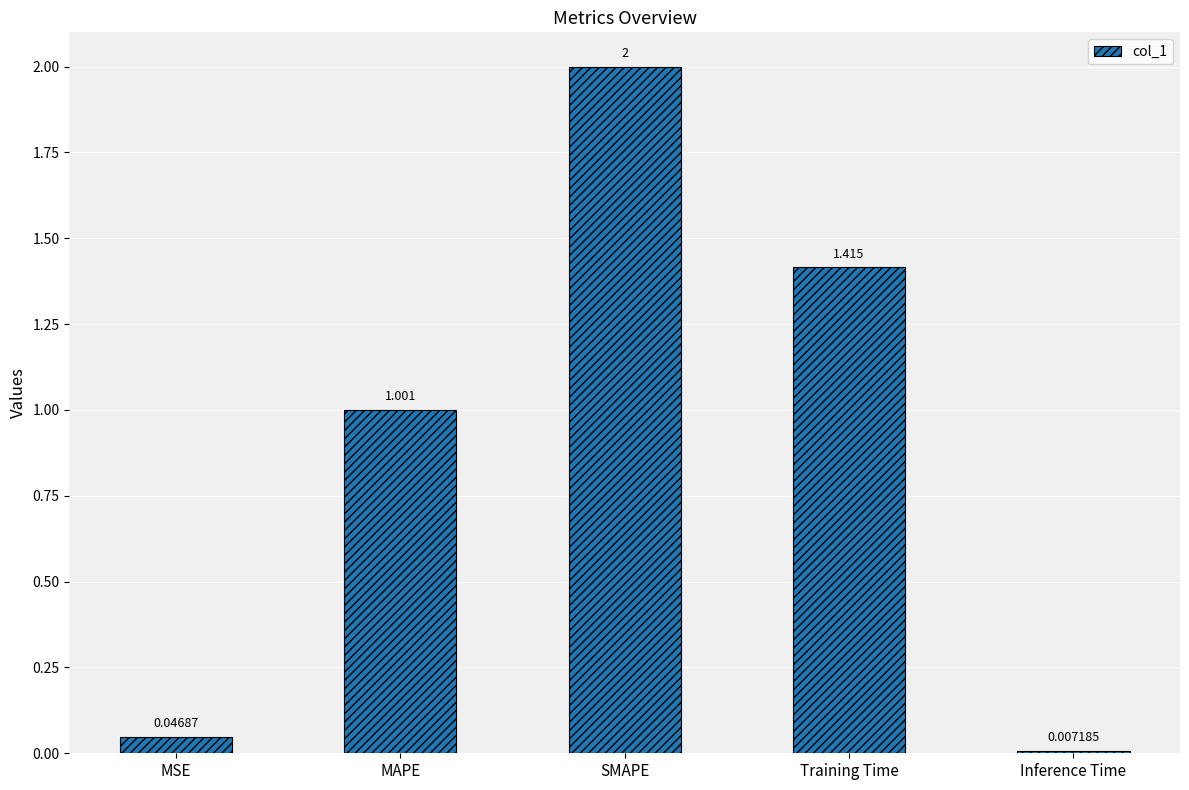

Between SMAPE and MSE, which is larger?

SMAPE